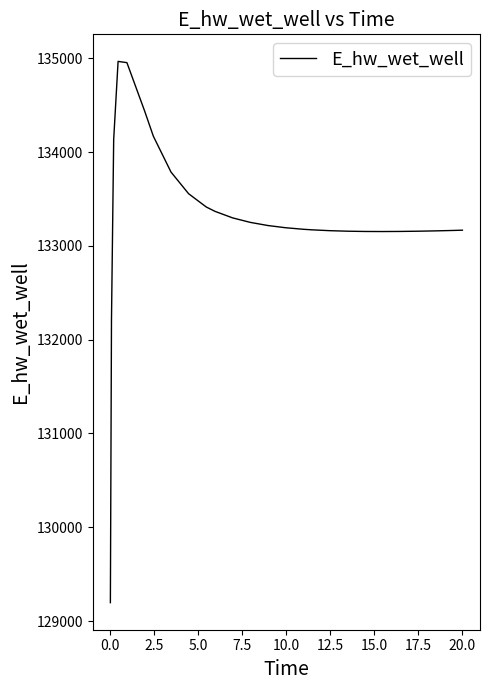

What is the greatest value displayed?

134965.9